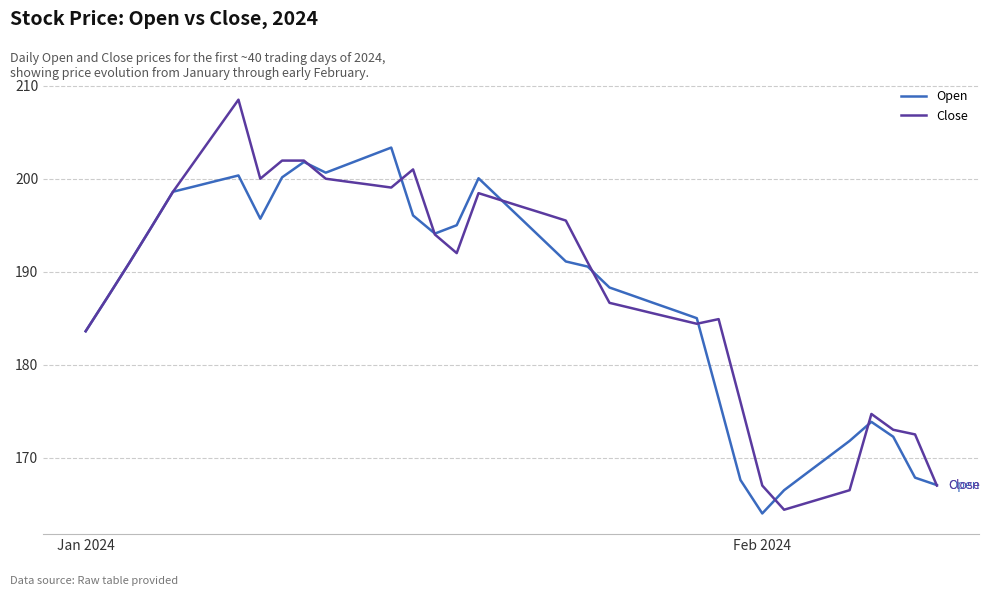

Which series has the widest spread of values?

Close